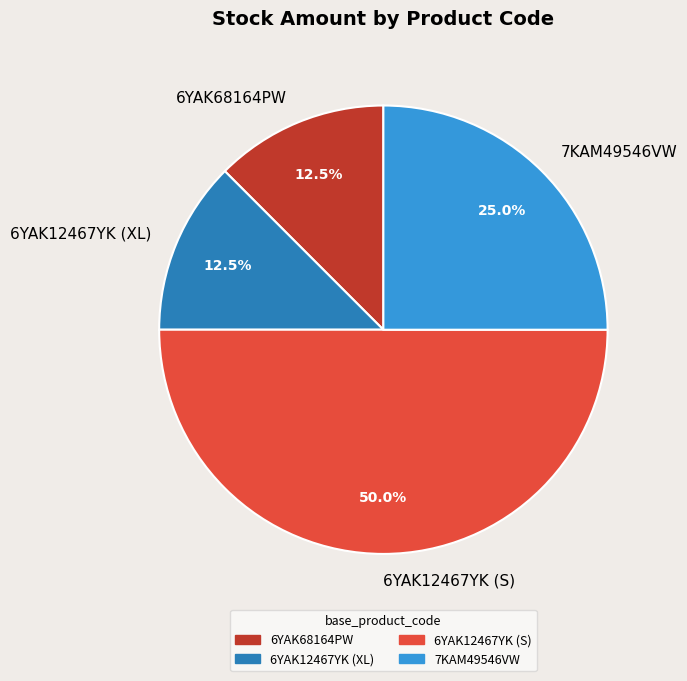

To the nearest percent, what is the combined percentage of 7KAM49546VW and 6YAK68164PW?

38%